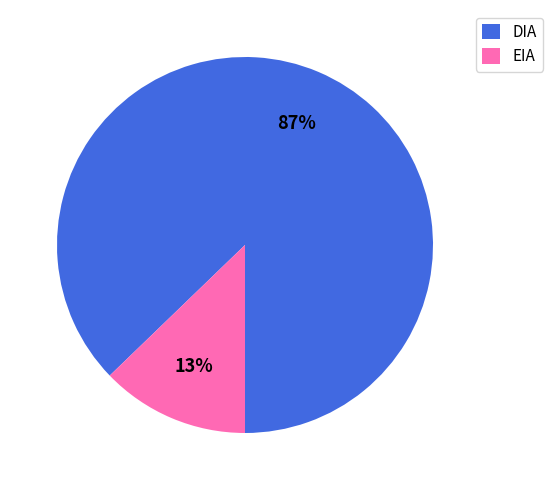

The DIA slice represents 87% of the pie. True or false?

True